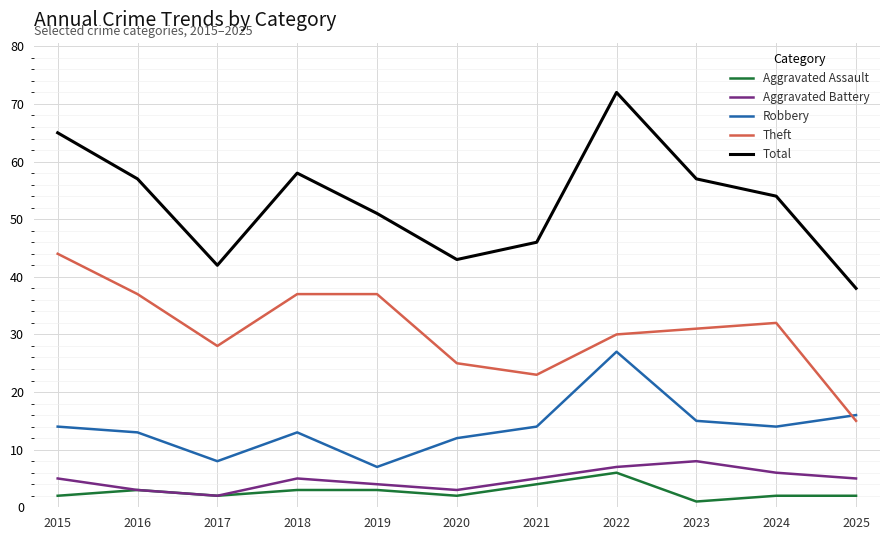

Reading left to right, transcribe all the data shown in this chart.

Aggravated Assault: 2015=2	2016=3	2017=2	2018=3	2019=3	2020=2	2021=4	2022=6	2023=1	2024=2	2025=2
Aggravated Battery: 2015=5	2016=3	2017=2	2018=5	2019=4	2020=3	2021=5	2022=7	2023=8	2024=6	2025=5
Robbery: 2015=14	2016=13	2017=8	2018=13	2019=7	2020=12	2021=14	2022=27	2023=15	2024=14	2025=16
Theft: 2015=44	2016=37	2017=28	2018=37	2019=37	2020=25	2021=23	2022=30	2023=31	2024=32	2025=15
Total: 2015=65	2016=57	2017=42	2018=58	2019=51	2020=43	2021=46	2022=72	2023=57	2024=54	2025=38